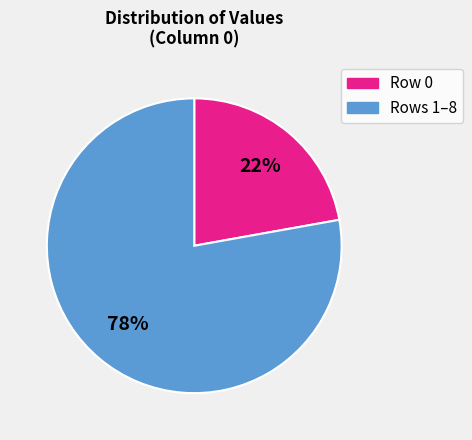

Does any single category account for the majority?

Yes